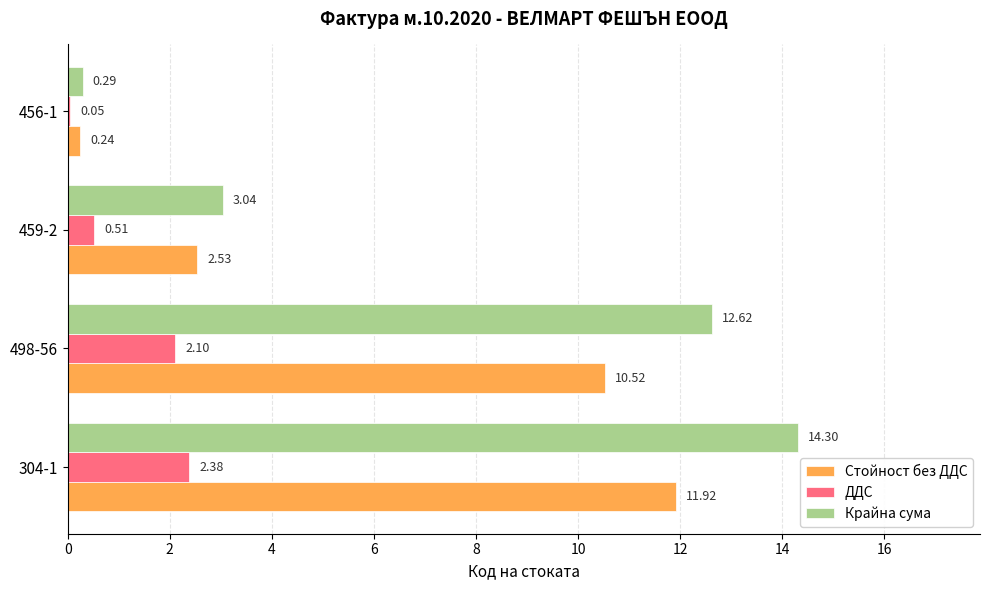

Which series has the largest total across all categories?

Крайна сума